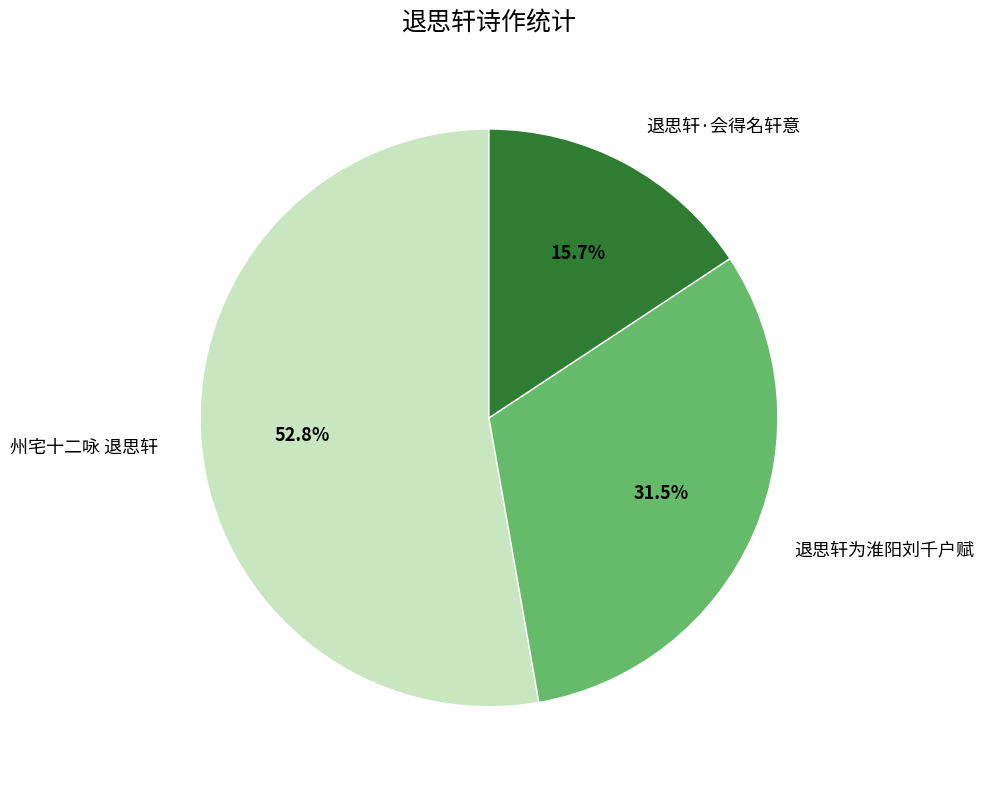

Is it true that 退思轩·会得名轩意 is 1% of the pie?

False